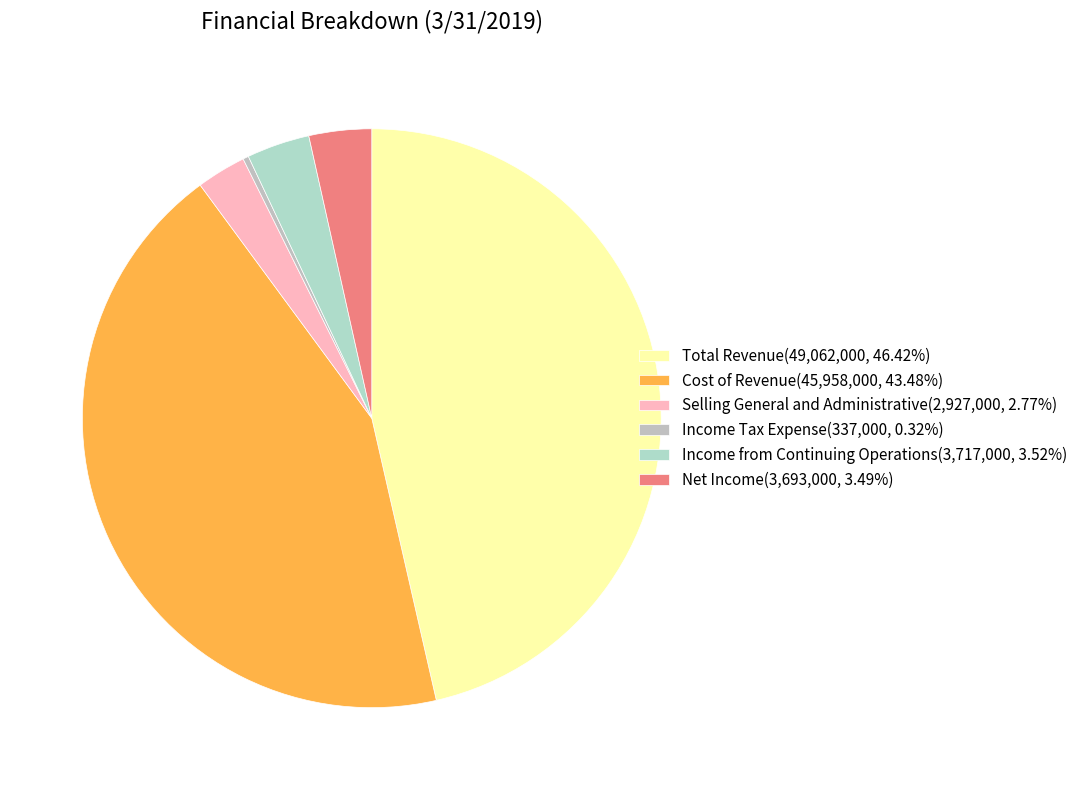

How many slices are in this pie chart?

6